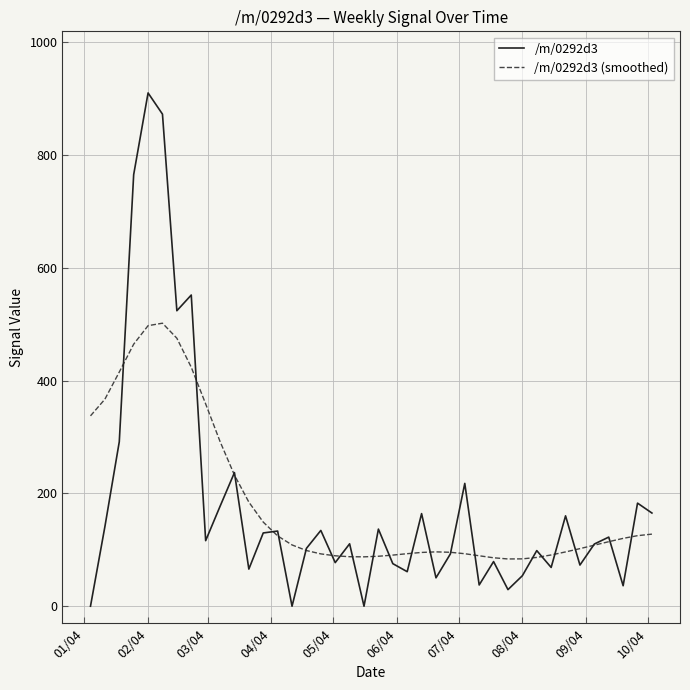

Which series has the widest spread of values?

/m/0292d3